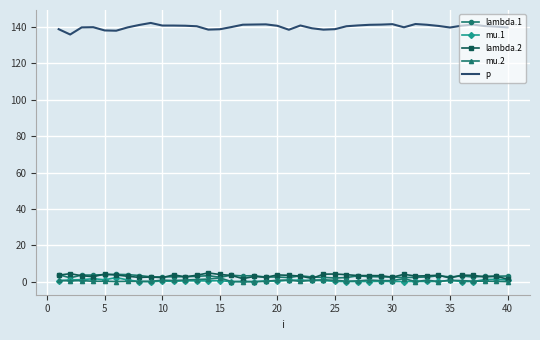

Which series has the largest total across all categories?

p